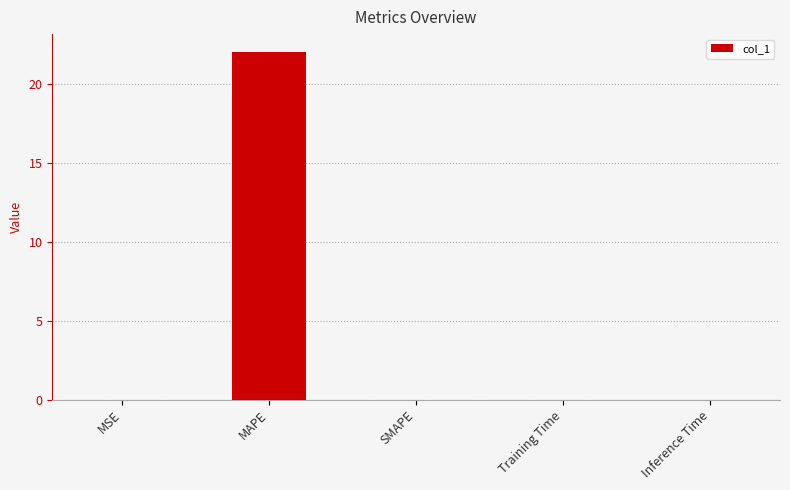

Does the chart contain stacked bars?

No